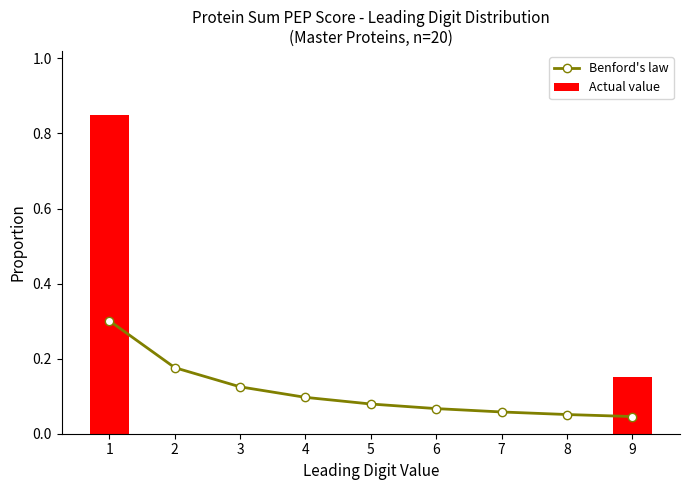

What is the difference between the Benford's law values at 8 and 3?

0.1